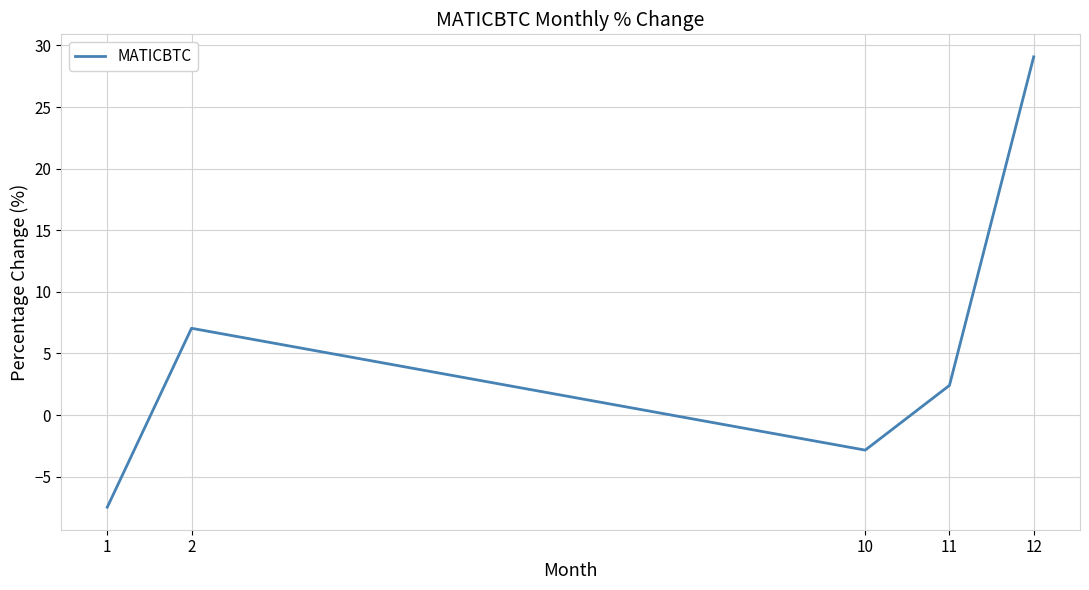

Which has a higher value, 1 or 11?

11